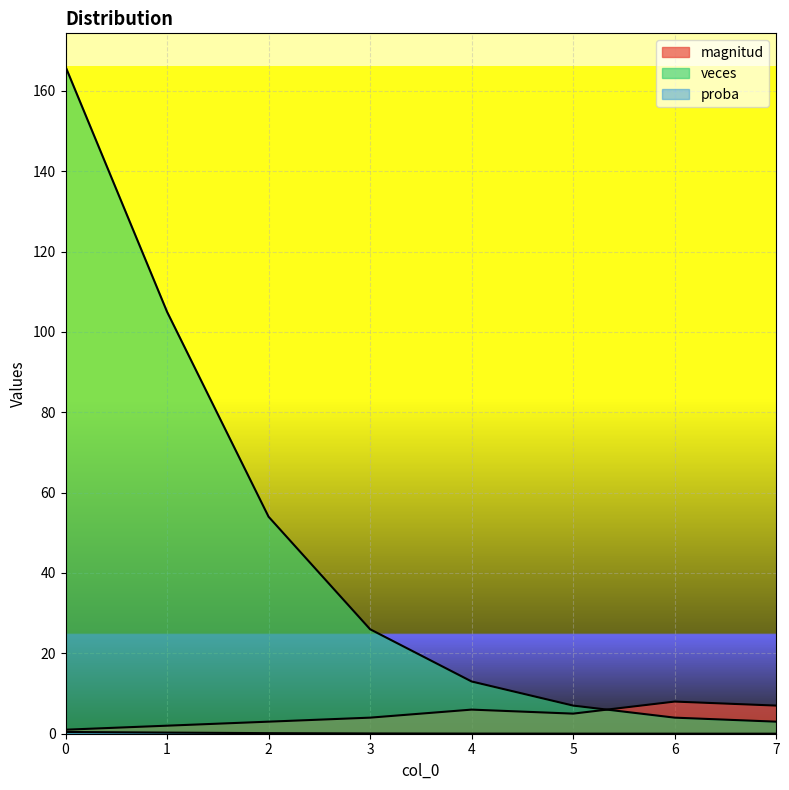

At which category does magnitud reach its first local peak?

4